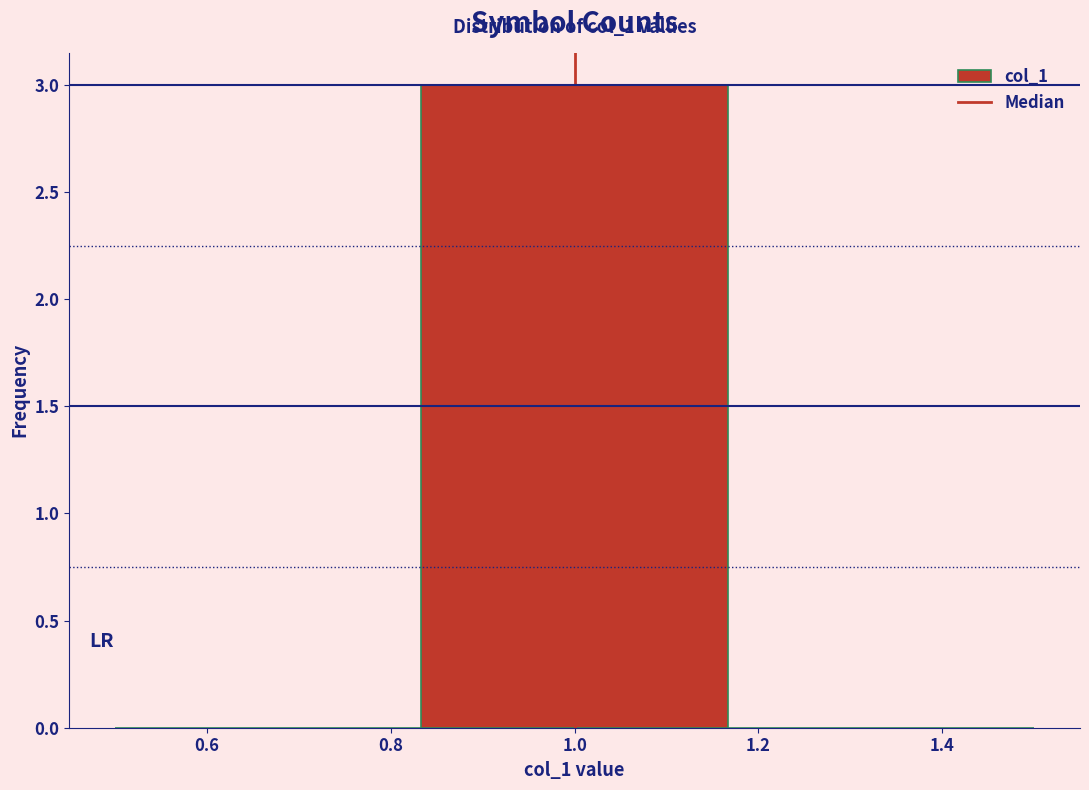

Over which range of the x-axis is the bar tallest?

0.84 to 1.16